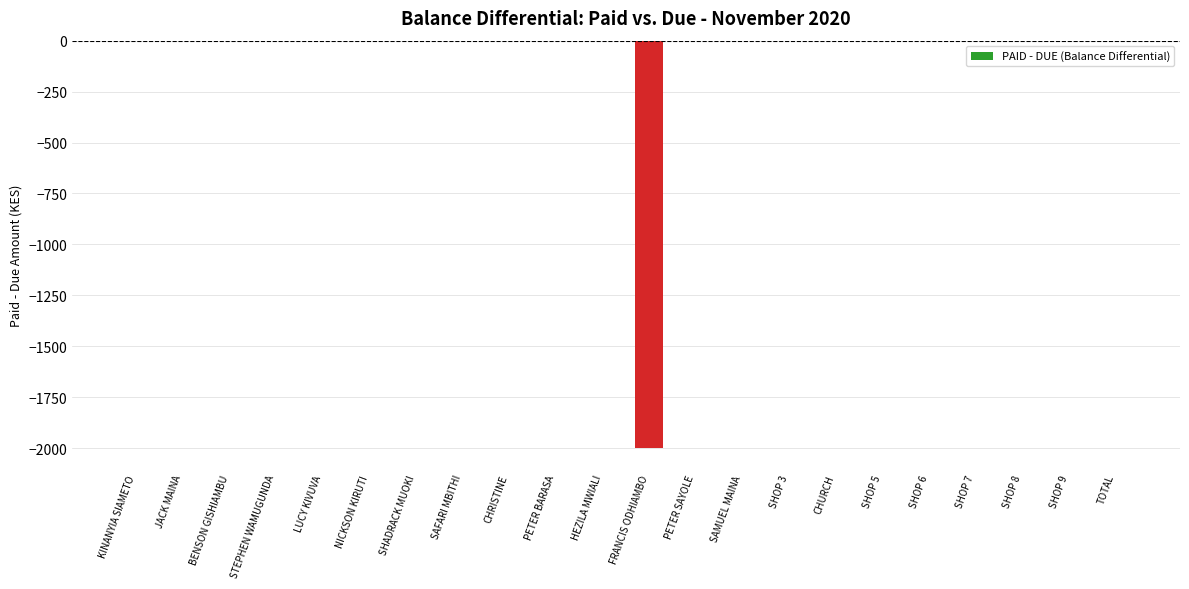

How many data points does each series have?

22